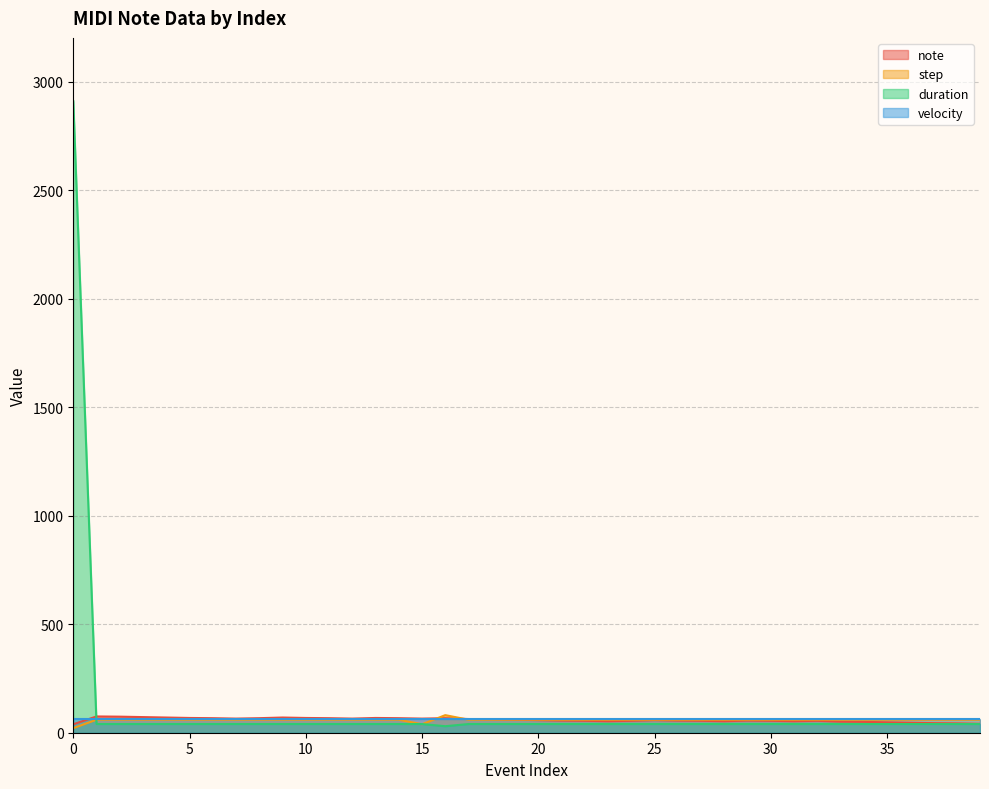

True or false: duration and note intersect in this chart.

True